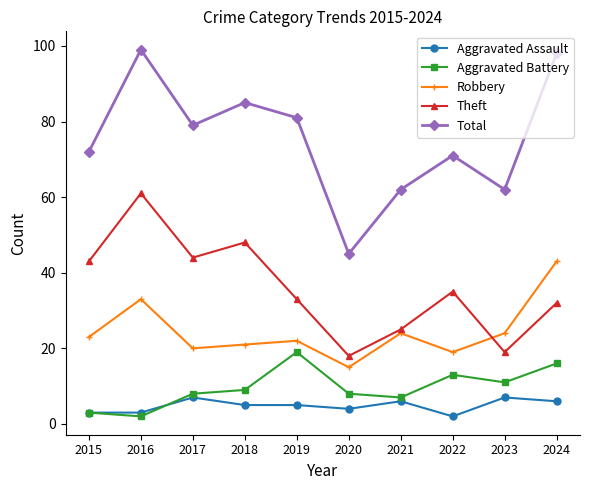

Is the value of Theft at 2024 greater than the value of Aggravated Assault at 2017?

Yes